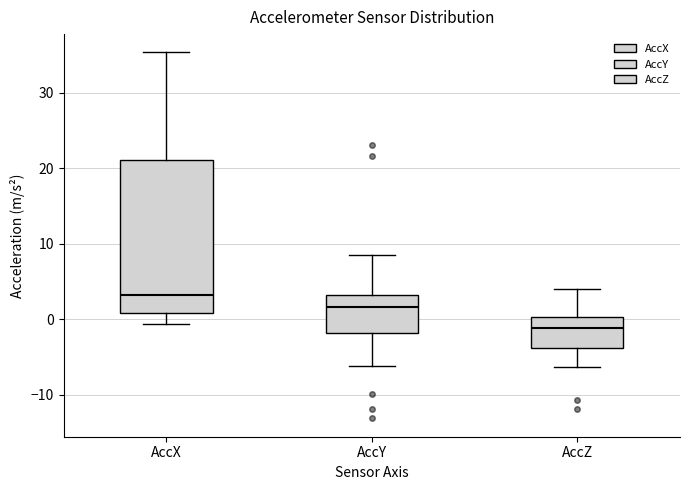

Which box is the tallest, from its lower edge to its upper edge?

AccX